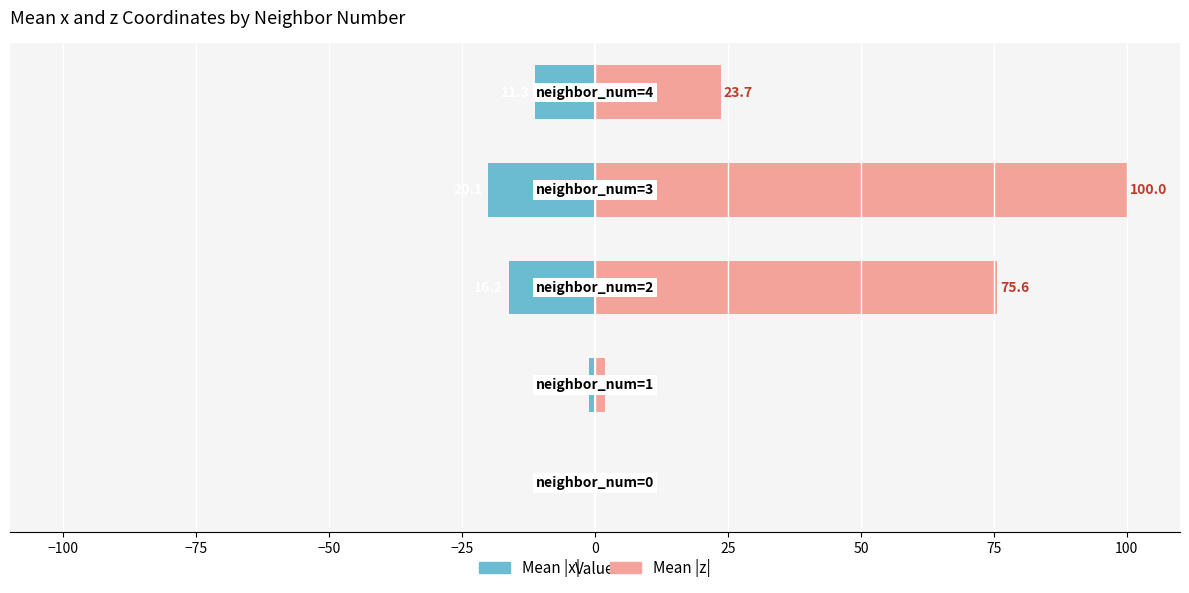

Which series has the largest range (max minus min)?

Mean |z|